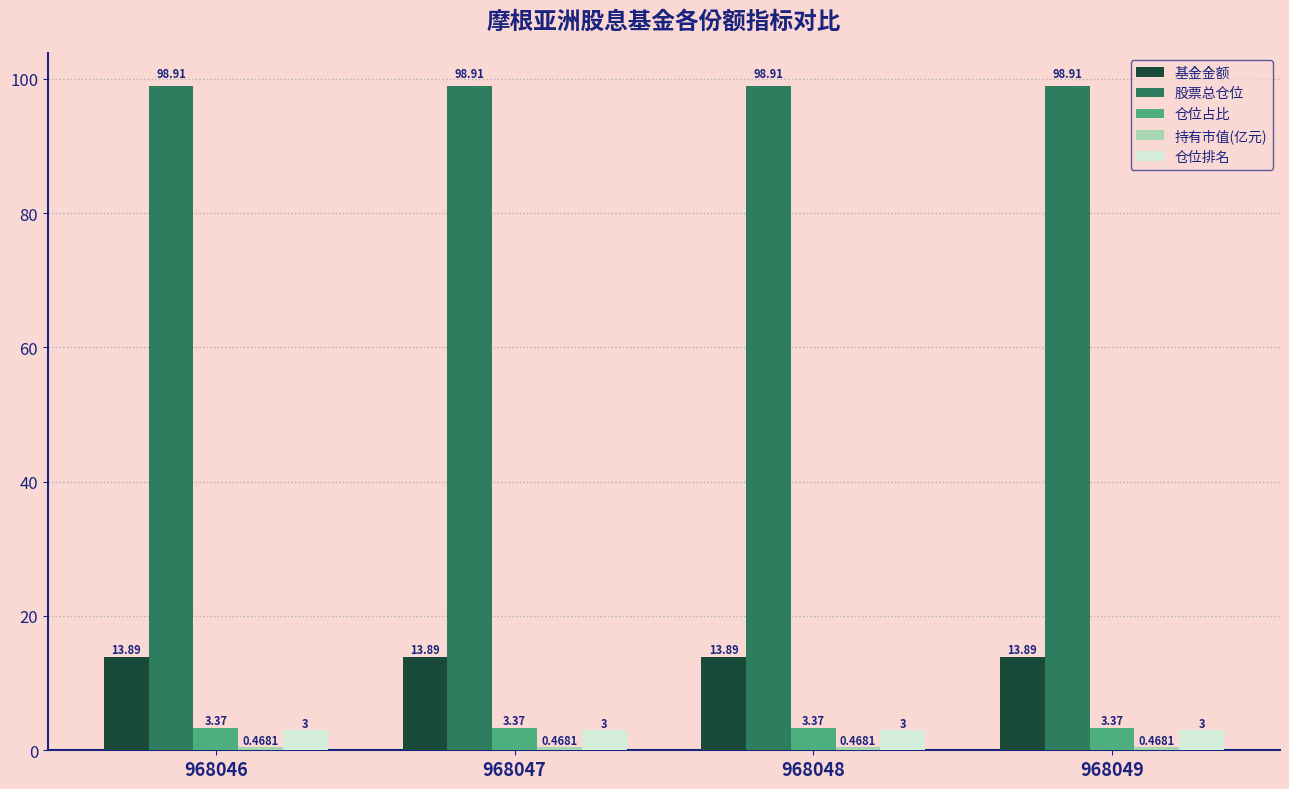

True or false: 基金金额 has a value of 19.7 at 968047.

False